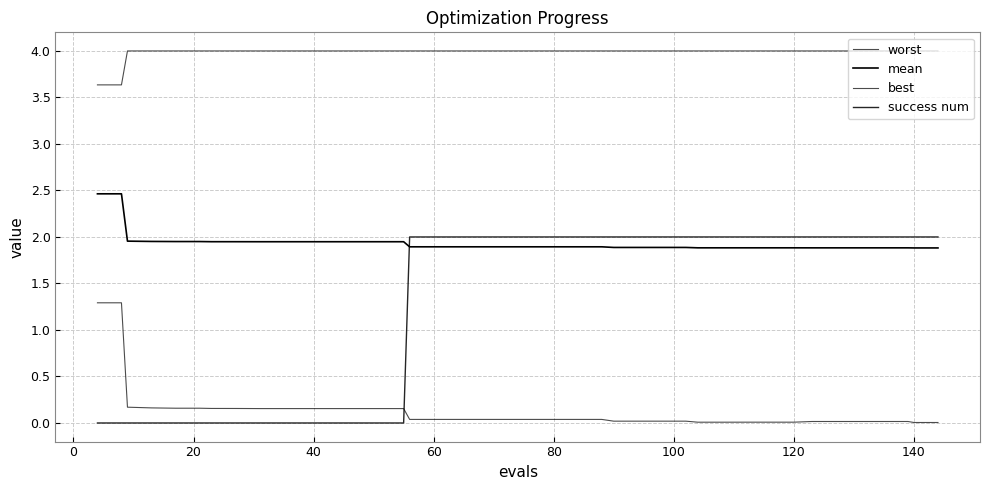

Does the chart have visible grid lines?

Yes